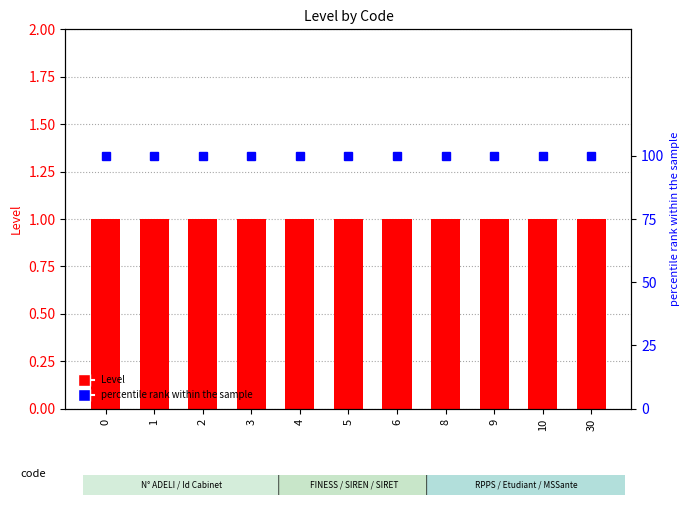

Is it true that Level equals 1 at 4?

True